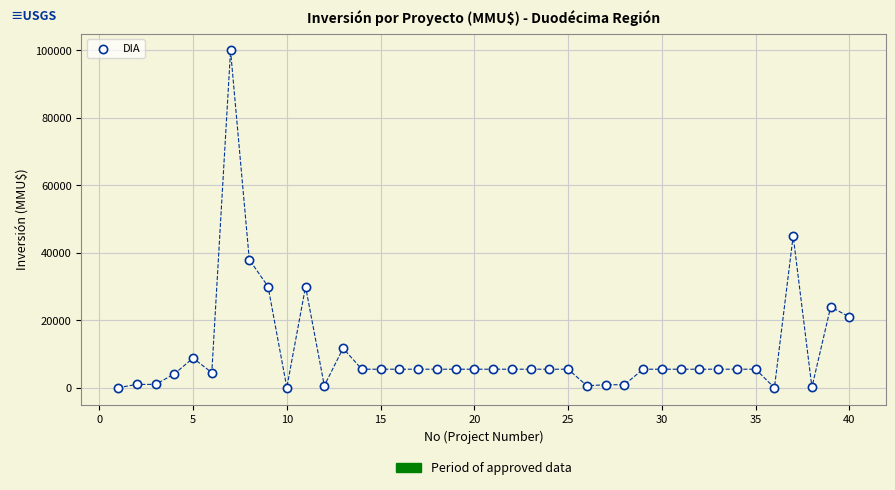

What is the range of Y values (max minus min)?

100000